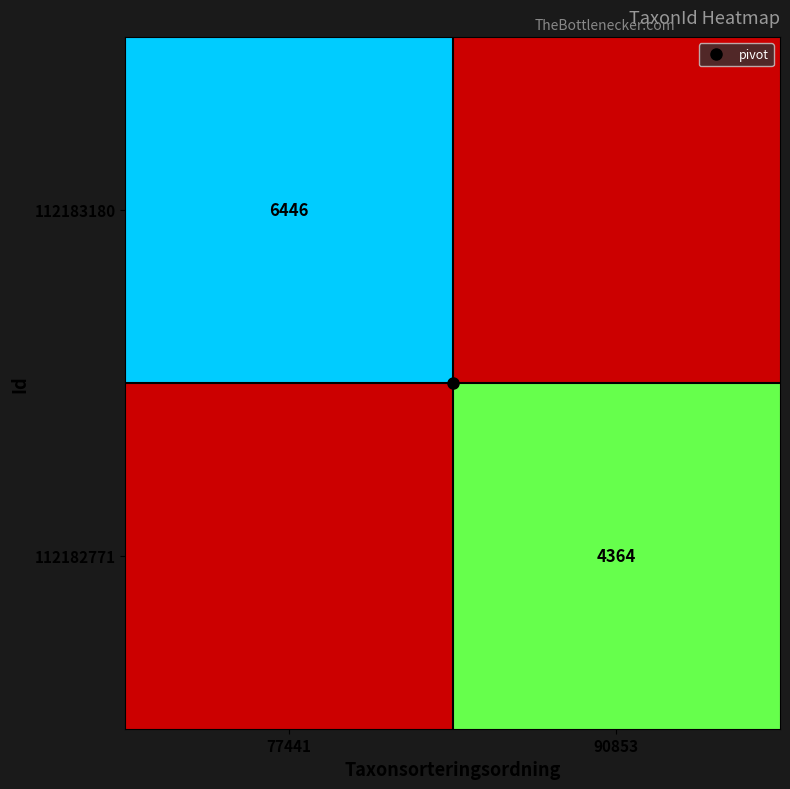

What is the sum of all 112183180 values?

6446